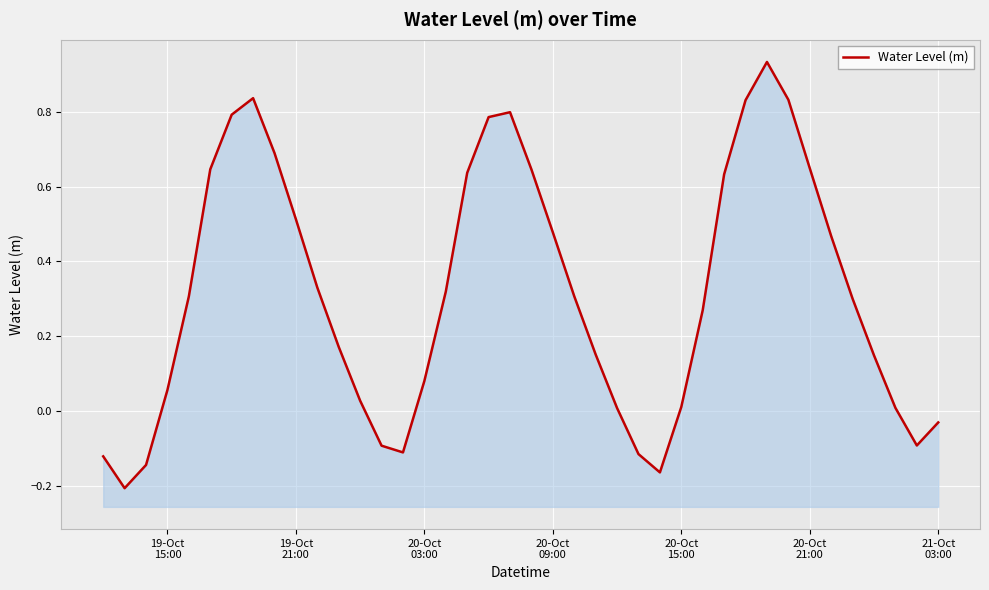

True or false: the data has more than 1 interior local peaks.

True